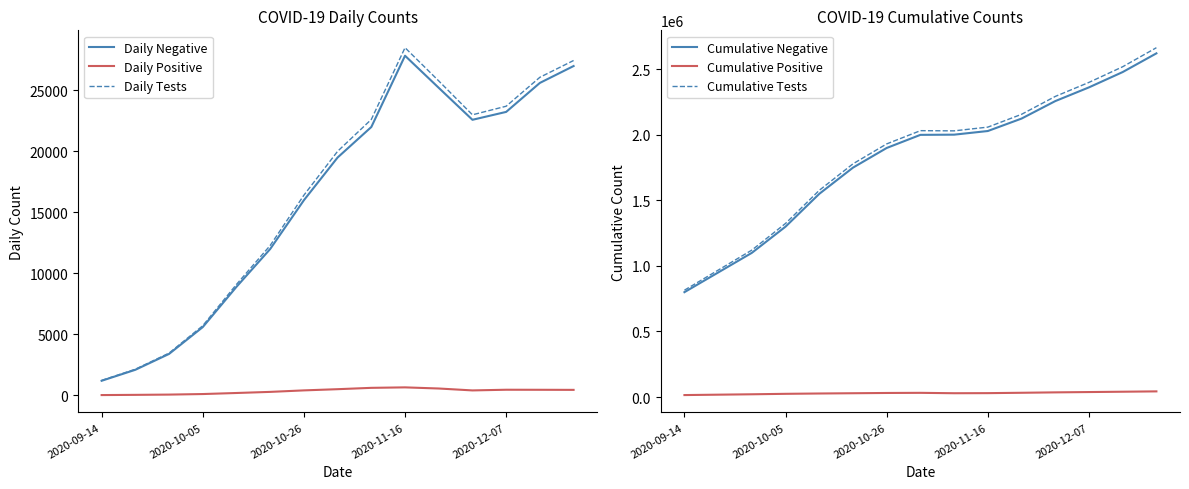

Does the chart display data point markers on the line(s)?

No